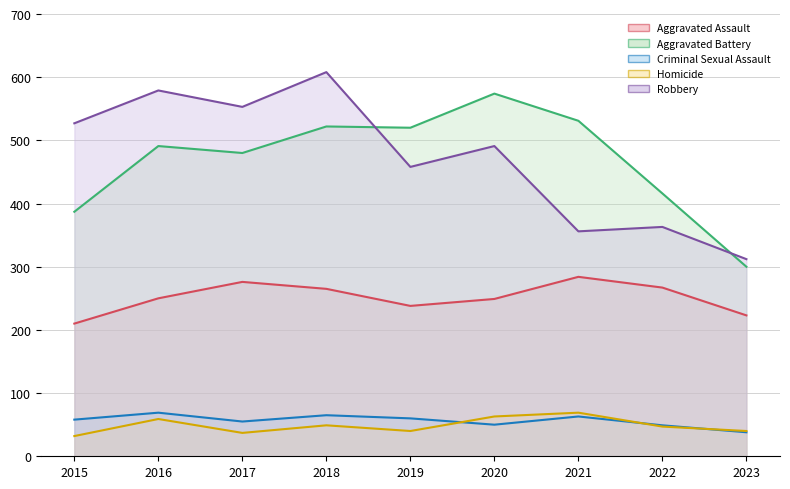

True or false: Criminal Sexual Assault and Robbery cross at least once.

False